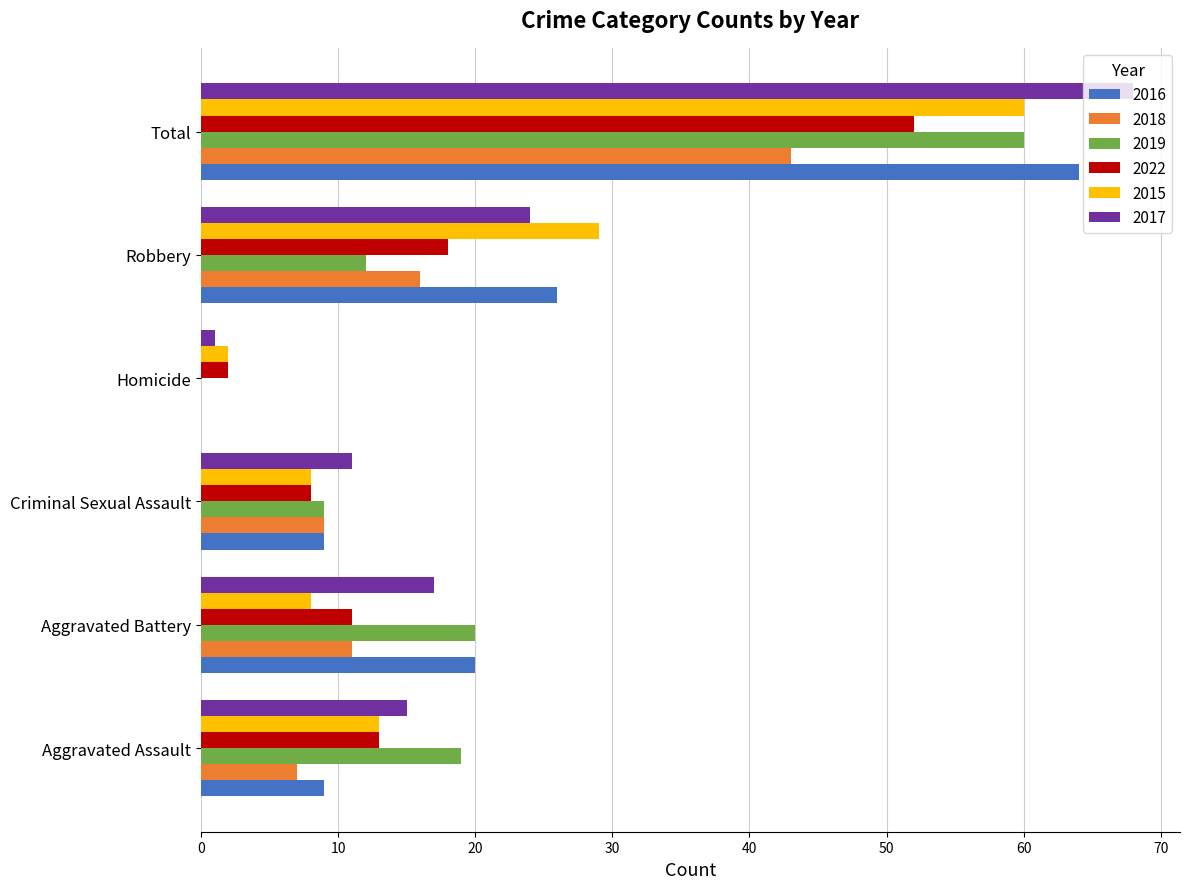

What is the sum of the 2019 values at Robbery and Total?

72